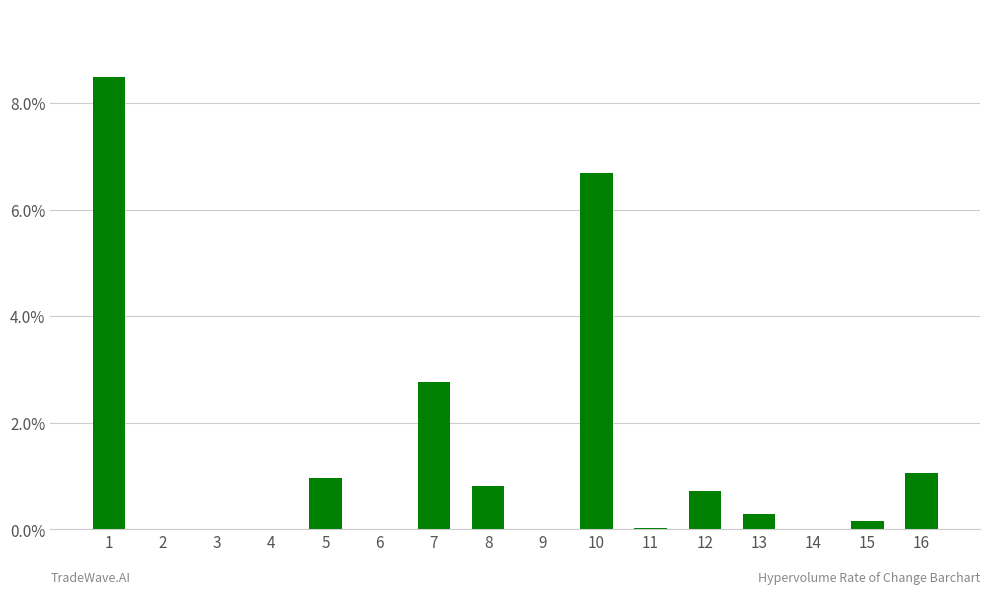

The chart shows a value of 0.0 at 2. True or false?

True